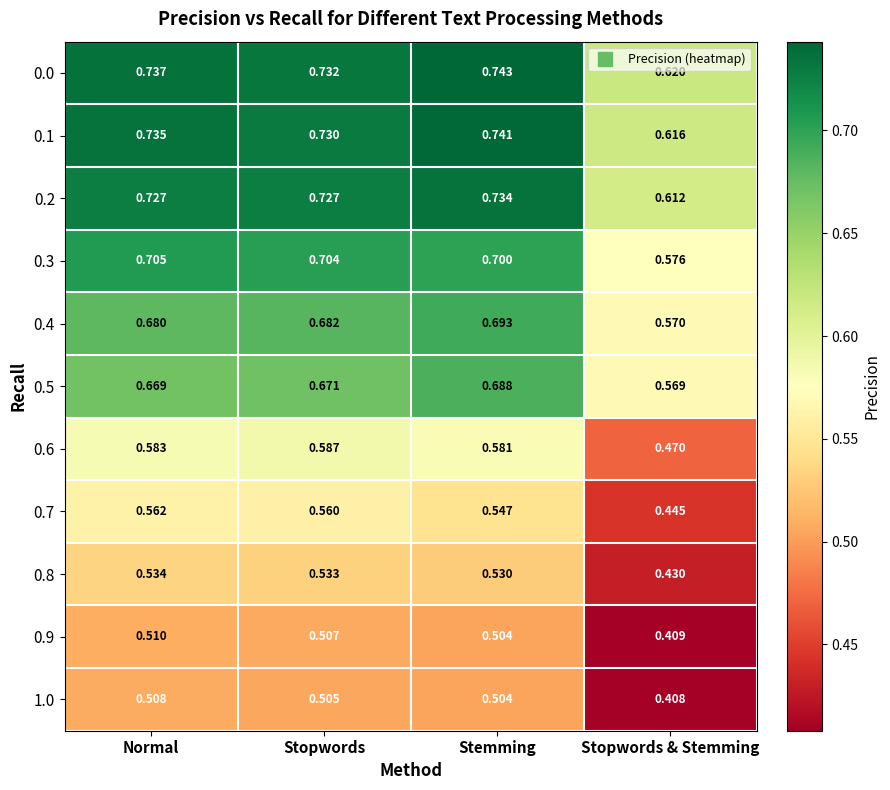

Which category has the highest value across all series?

Stemming